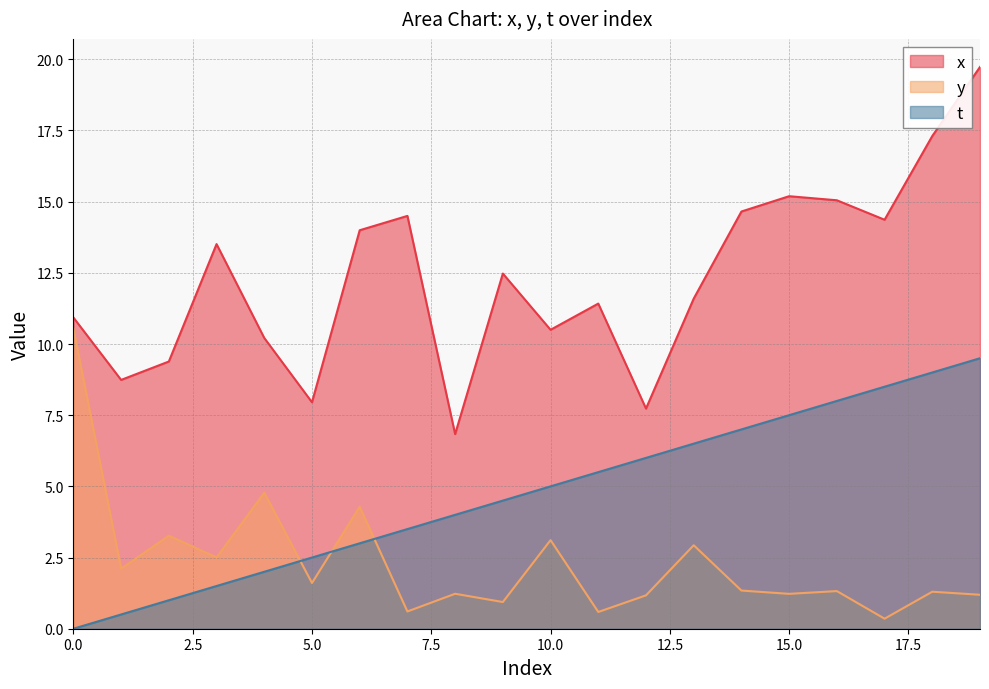

How many positive values does the t series have?

19